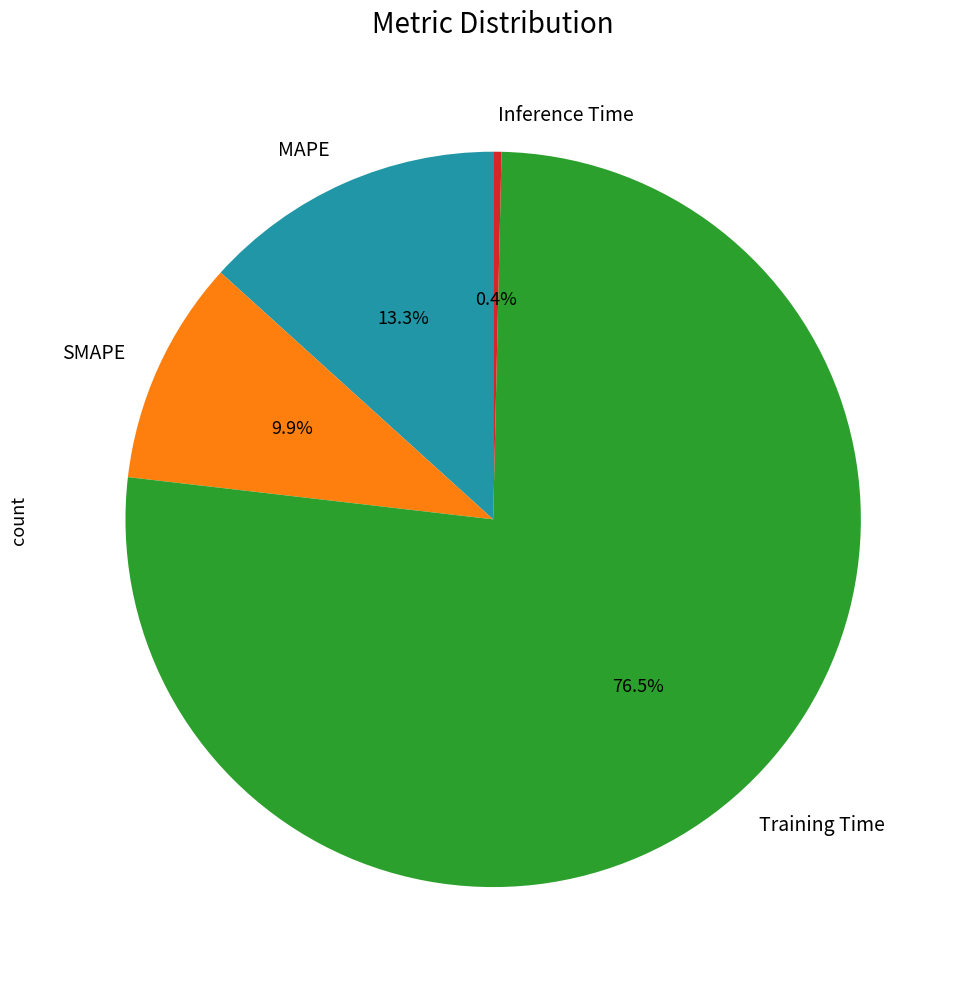

Is it true that Training Time is 64% of the pie?

False